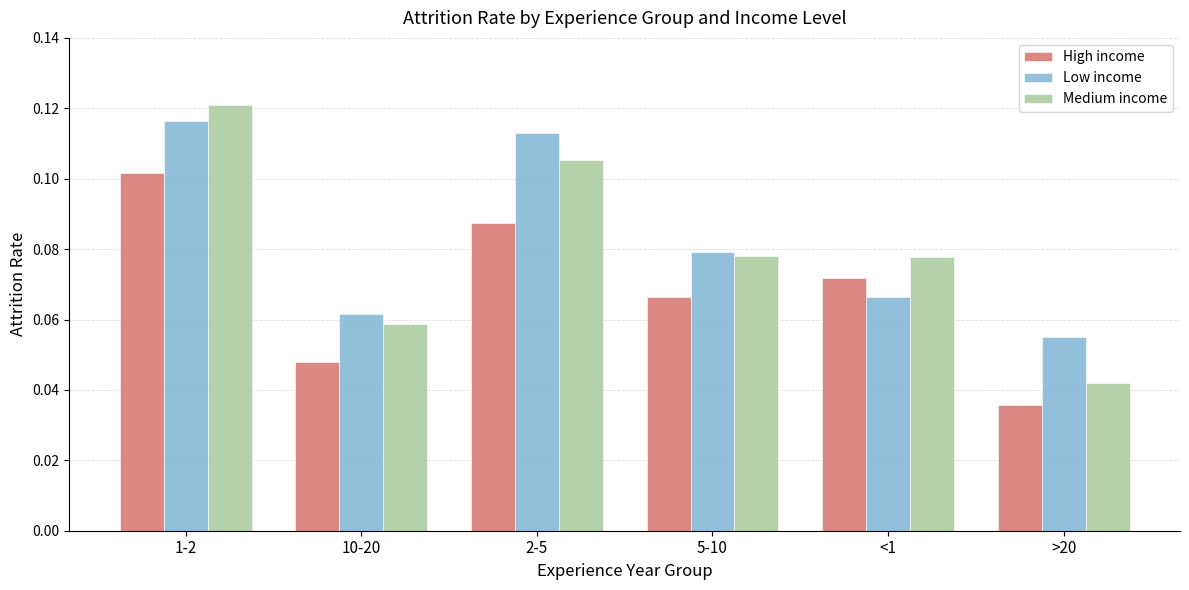

What is the sum of all Low income values?

0.5